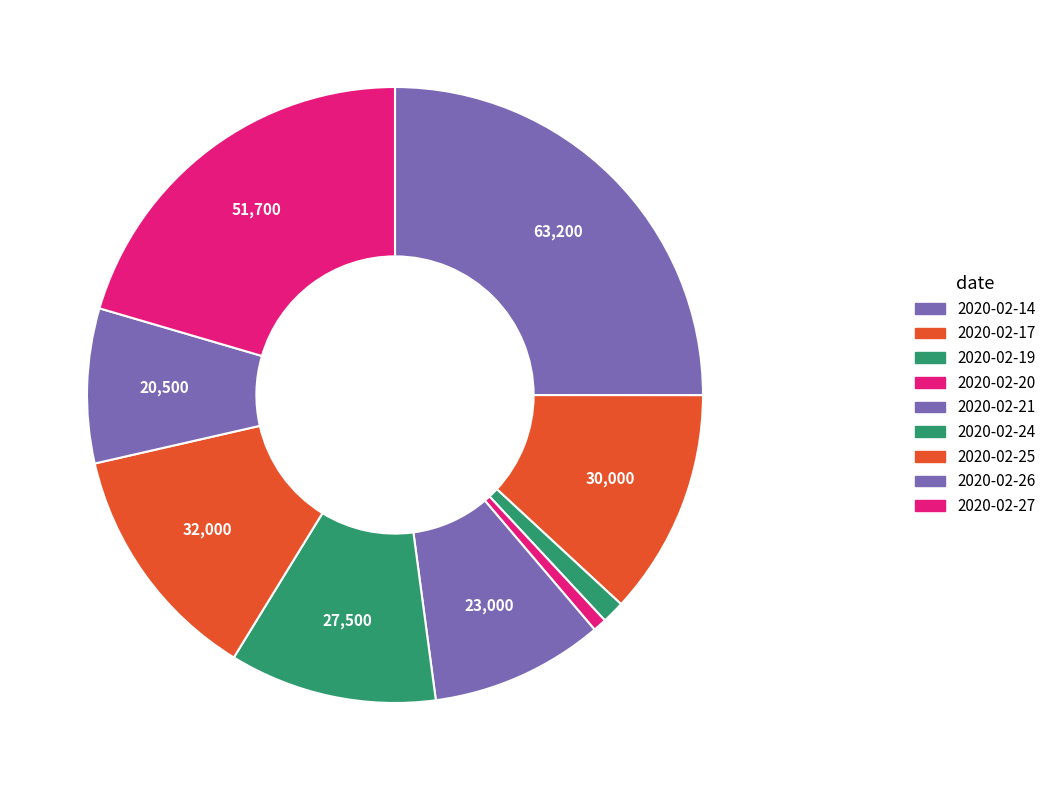

Between 2020-02-17 and 2020-02-27, which is larger?

2020-02-27